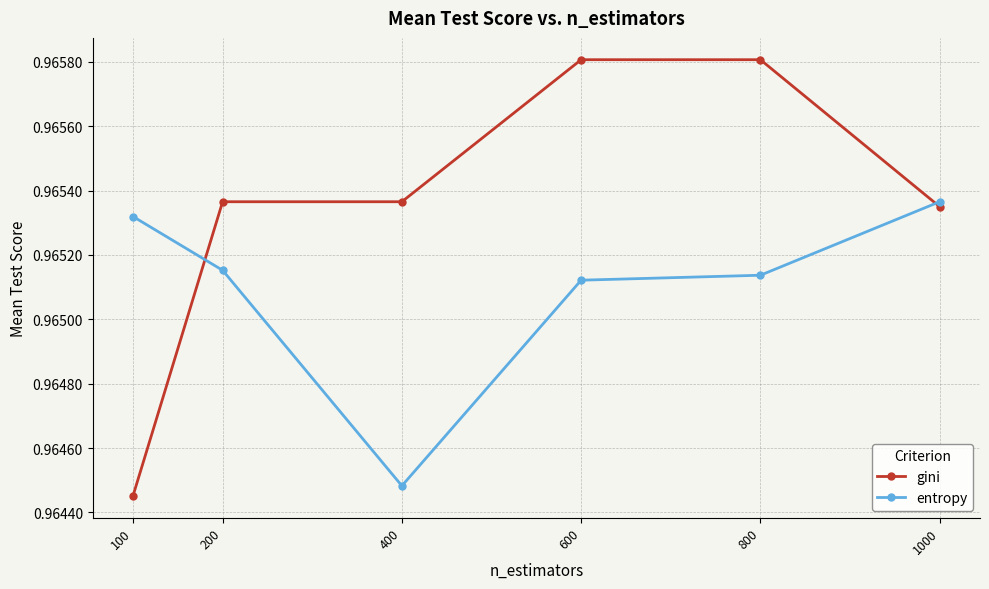

What is the sum of all entropy values?

5.8